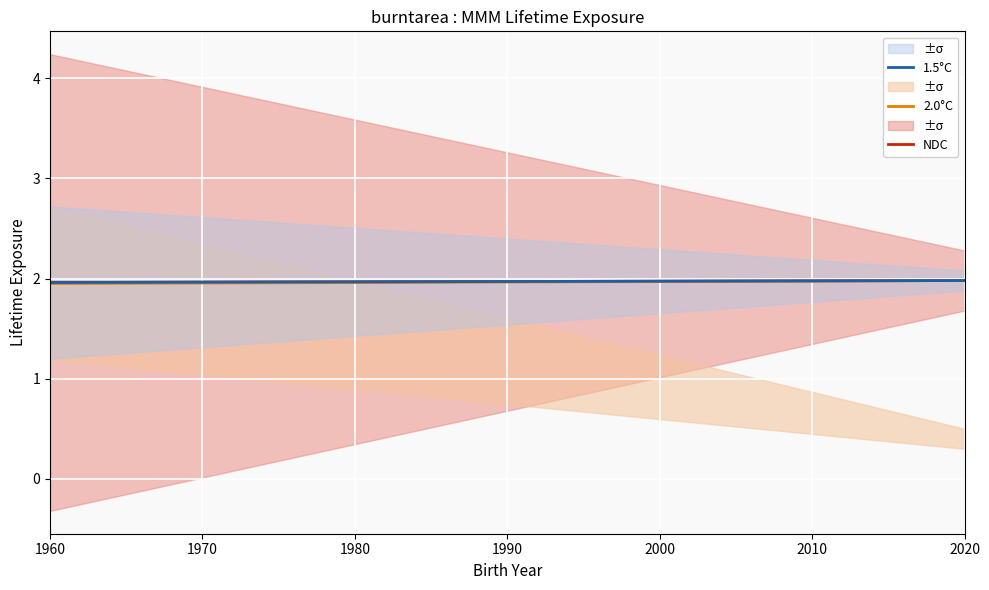

Which has a higher value, 2020 or 1960?

2020